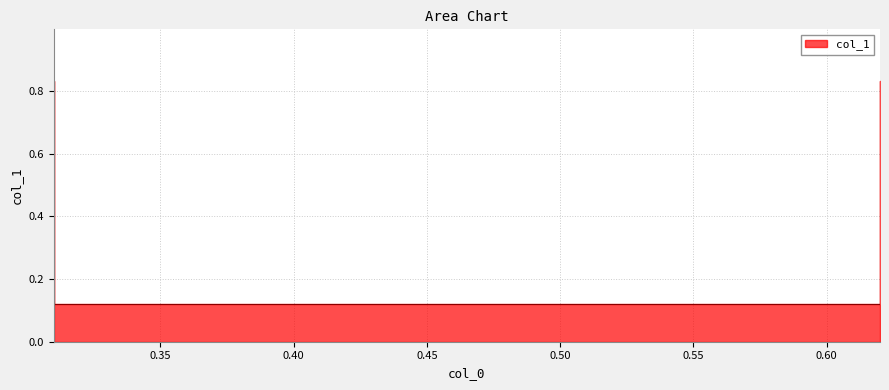

Rank the categories by value from highest to lowest.

0.31, 0.62, 0.31, 0.62